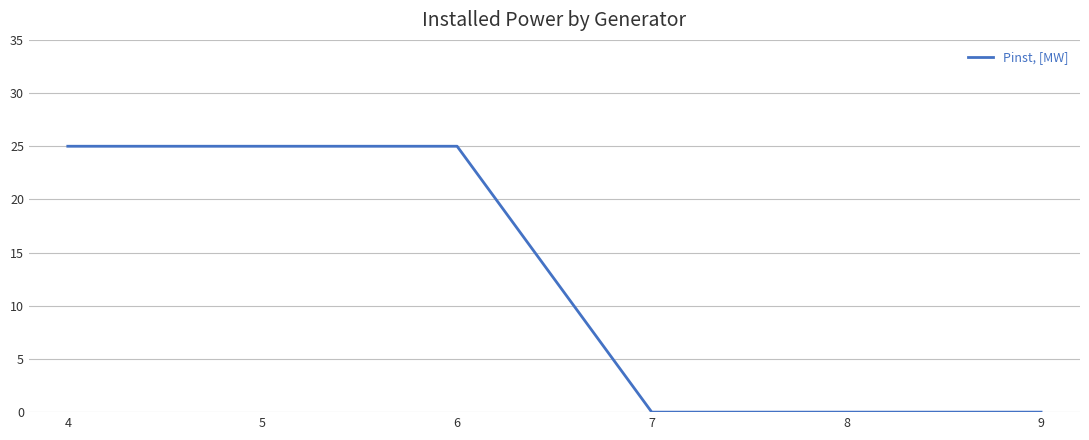

The chart shows a value of -13 at 9. True or false?

False